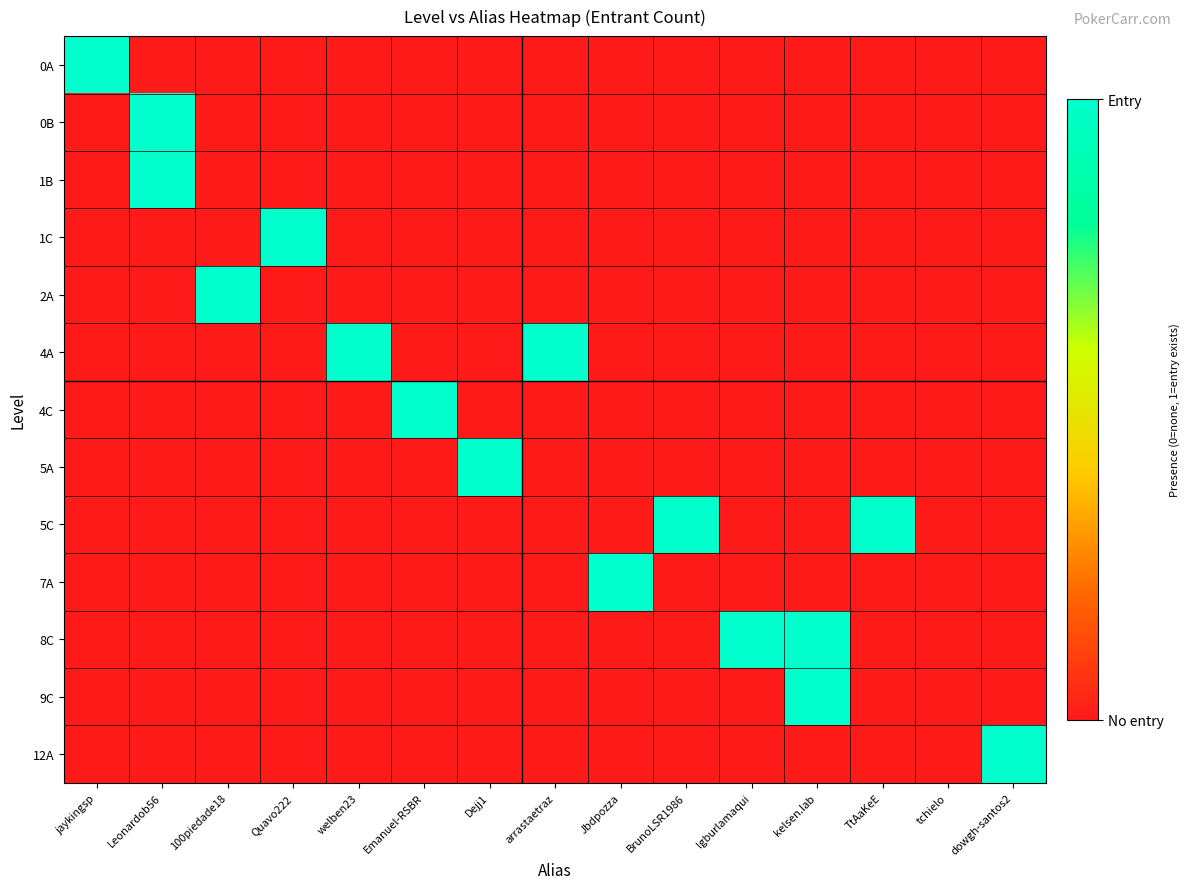

How many categories are shown in the chart?

15